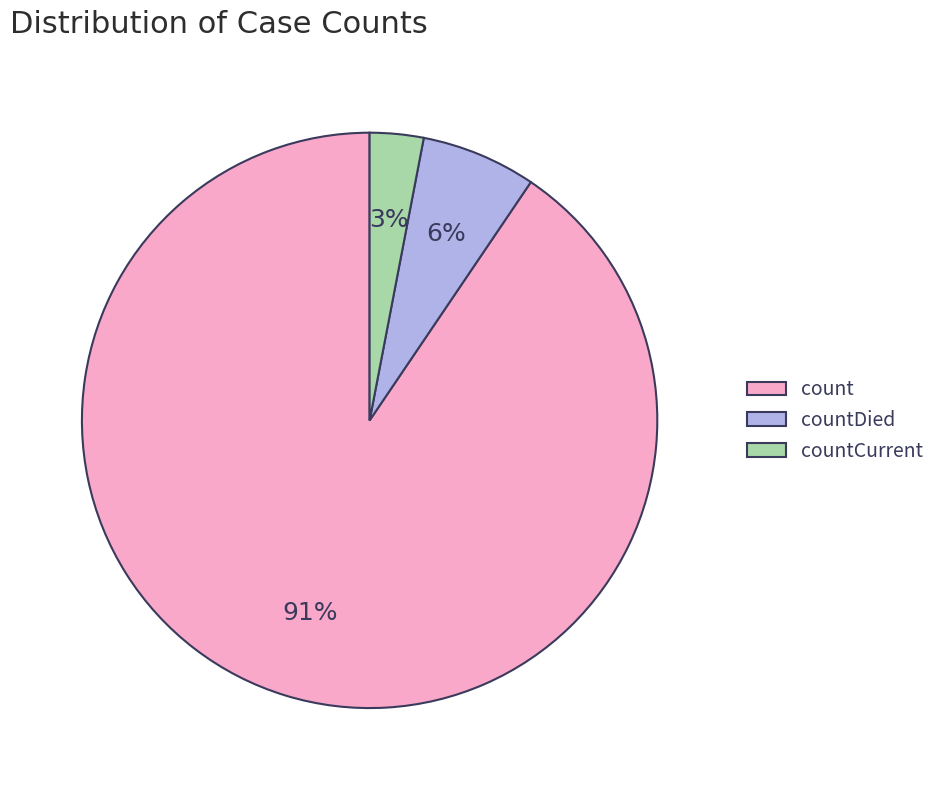

To the nearest percent, what portion does countCurrent represent?

3%